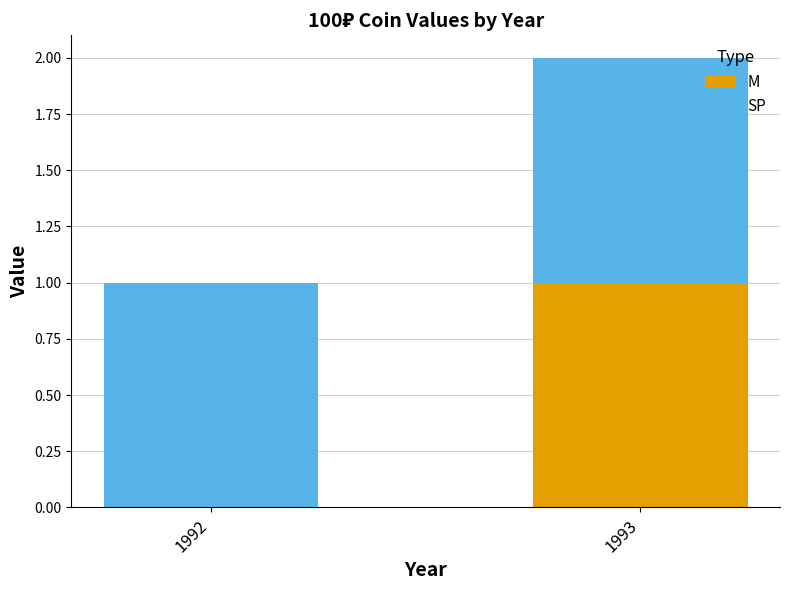

How many data points does each series have?

2